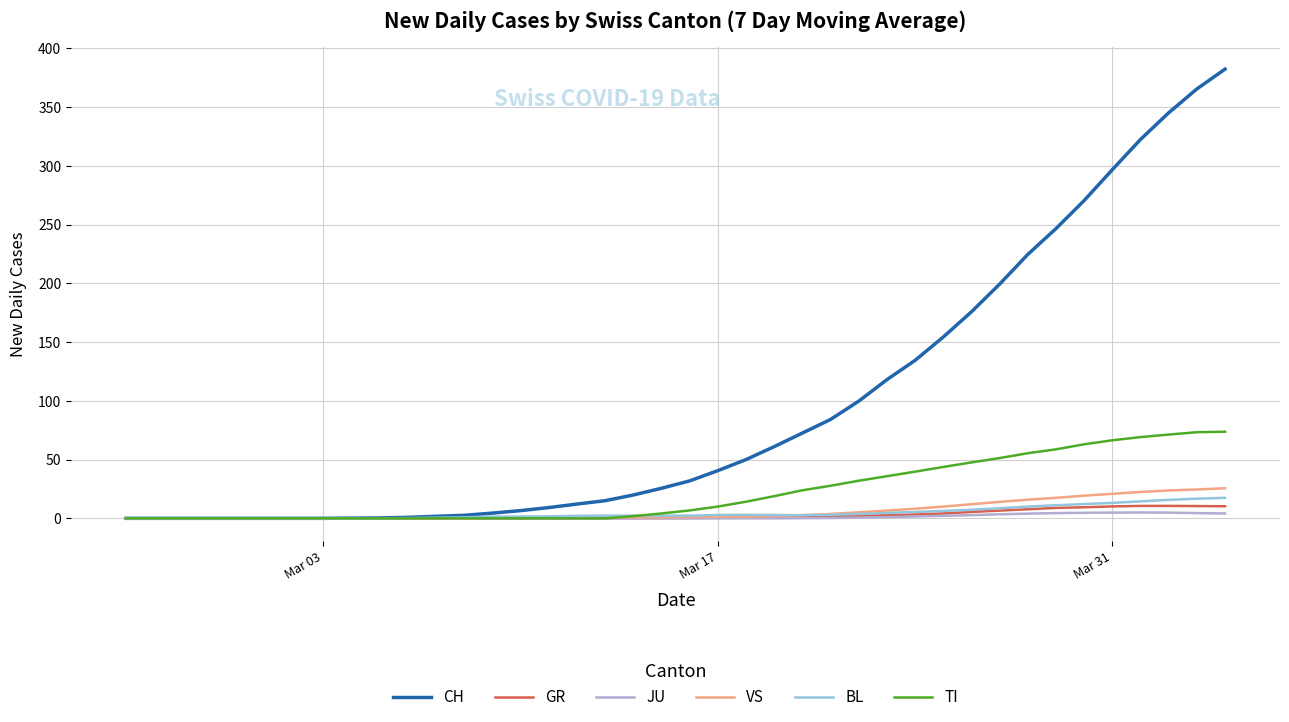

Which series has the widest spread of values?

CH